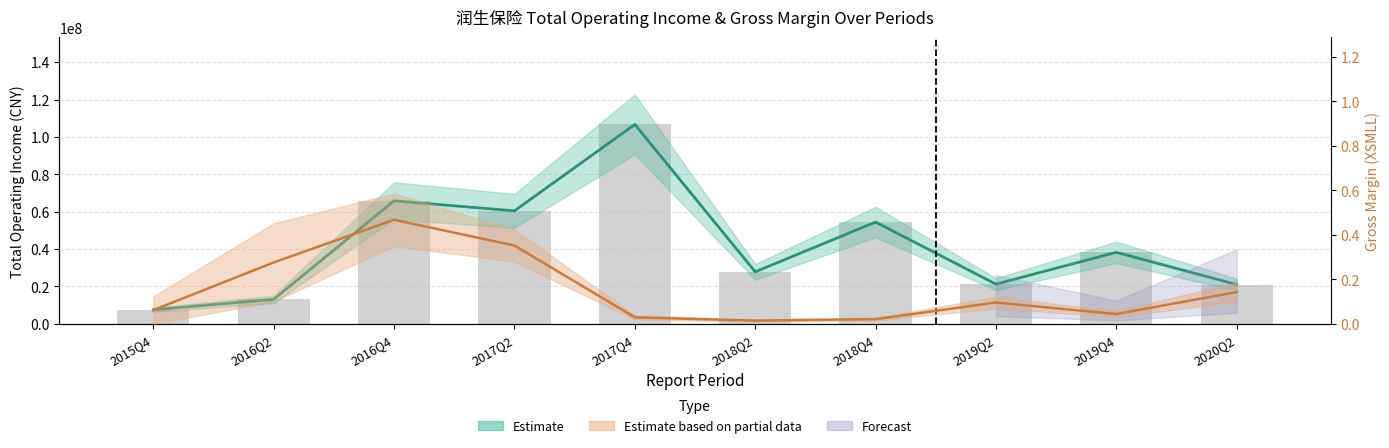

What is the spread (max minus min) of values at 2018Q4?

54470624.8